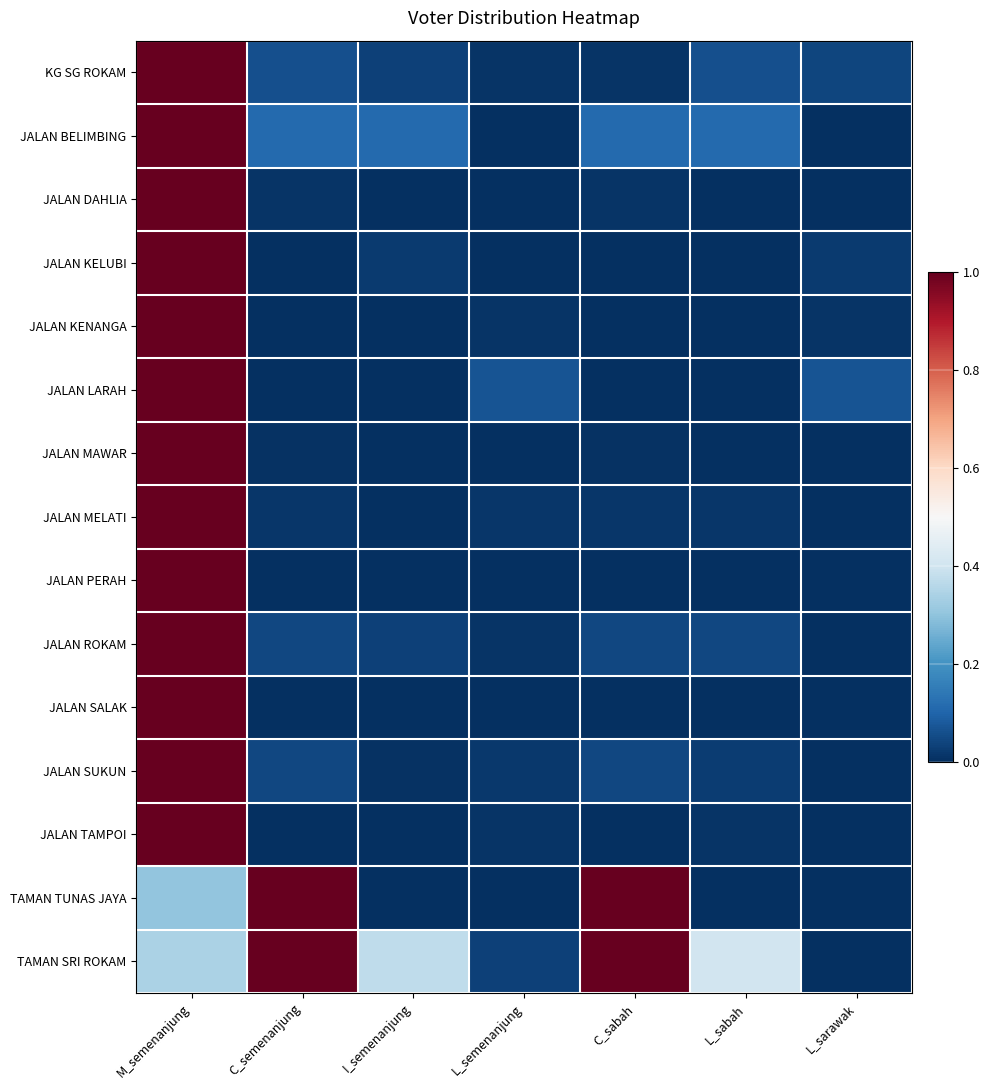

Reading right to left, extract all data points from this chart.

KG SG ROKAM: L_sarawak=0.0	L_sabah=0.1	C_sabah=0.0	L_semenanjung=0.0	I_semenanjung=0.0	C_semenanjung=0.1	M_semenanjung=1.0
JALAN BELIMBING: L_sarawak=0.0	L_sabah=0.1	C_sabah=0.1	L_semenanjung=0.0	I_semenanjung=0.1	C_semenanjung=0.1	M_semenanjung=1.0
JALAN DAHLIA: L_sarawak=0.0	L_sabah=0.0	C_sabah=0.0	L_semenanjung=0.0	I_semenanjung=0.0	C_semenanjung=0.0	M_semenanjung=1.0
JALAN KELUBI: L_sarawak=0.0	L_sabah=0.0	C_sabah=0.0	L_semenanjung=0.0	I_semenanjung=0.0	C_semenanjung=0.0	M_semenanjung=1.0
JALAN KENANGA: L_sarawak=0.0	L_sabah=0.0	C_sabah=0.0	L_semenanjung=0.0	I_semenanjung=0.0	C_semenanjung=0.0	M_semenanjung=1.0
JALAN LARAH: L_sarawak=0.1	L_sabah=0.0	C_sabah=0.0	L_semenanjung=0.1	I_semenanjung=0.0	C_semenanjung=0.0	M_semenanjung=1.0
JALAN MAWAR: L_sarawak=0.0	L_sabah=0.0	C_sabah=0.0	L_semenanjung=0.0	I_semenanjung=0.0	C_semenanjung=0.0	M_semenanjung=1.0
JALAN MELATI: L_sarawak=0.0	L_sabah=0.0	C_sabah=0.0	L_semenanjung=0.0	I_semenanjung=0.0	C_semenanjung=0.0	M_semenanjung=1.0
JALAN PERAH: L_sarawak=0.0	L_sabah=0.0	C_sabah=0.0	L_semenanjung=0.0	I_semenanjung=0.0	C_semenanjung=0.0	M_semenanjung=1.0
JALAN ROKAM: L_sarawak=0.0	L_sabah=0.0	C_sabah=0.0	L_semenanjung=0.0	I_semenanjung=0.0	C_semenanjung=0.0	M_semenanjung=1.0
JALAN SALAK: L_sarawak=0.0	L_sabah=0.0	C_sabah=0.0	L_semenanjung=0.0	I_semenanjung=0.0	C_semenanjung=0.0	M_semenanjung=1.0
JALAN SUKUN: L_sarawak=0.0	L_sabah=0.0	C_sabah=0.0	L_semenanjung=0.0	I_semenanjung=0.0	C_semenanjung=0.0	M_semenanjung=1.0
JALAN TAMPOI: L_sarawak=0.0	L_sabah=0.0	C_sabah=0.0	L_semenanjung=0.0	I_semenanjung=0.0	C_semenanjung=0.0	M_semenanjung=1.0
TAMAN TUNAS JAYA: L_sarawak=0.0	L_sabah=0.0	C_sabah=1.0	L_semenanjung=0.0	I_semenanjung=0.0	C_semenanjung=1.0	M_semenanjung=0.3
TAMAN SRI ROKAM: L_sarawak=0.0	L_sabah=0.4	C_sabah=1.0	L_semenanjung=0.0	I_semenanjung=0.4	C_semenanjung=1.0	M_semenanjung=0.3